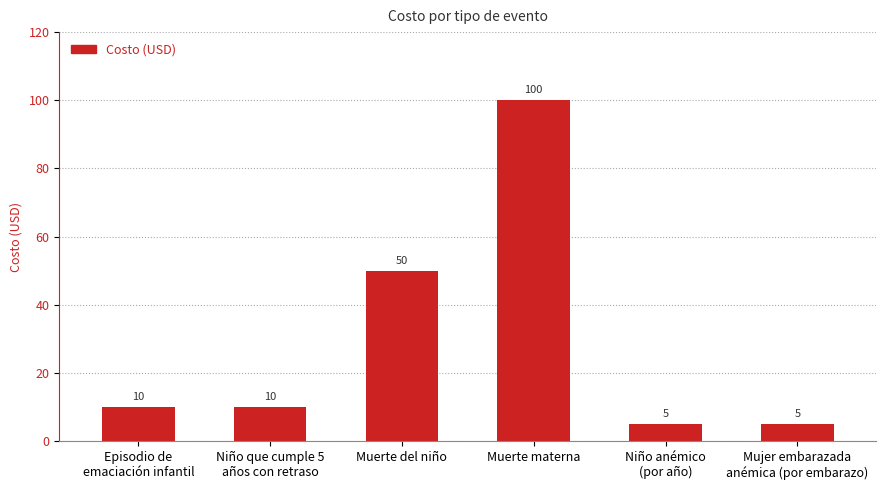

How many series are shown in this chart?

1